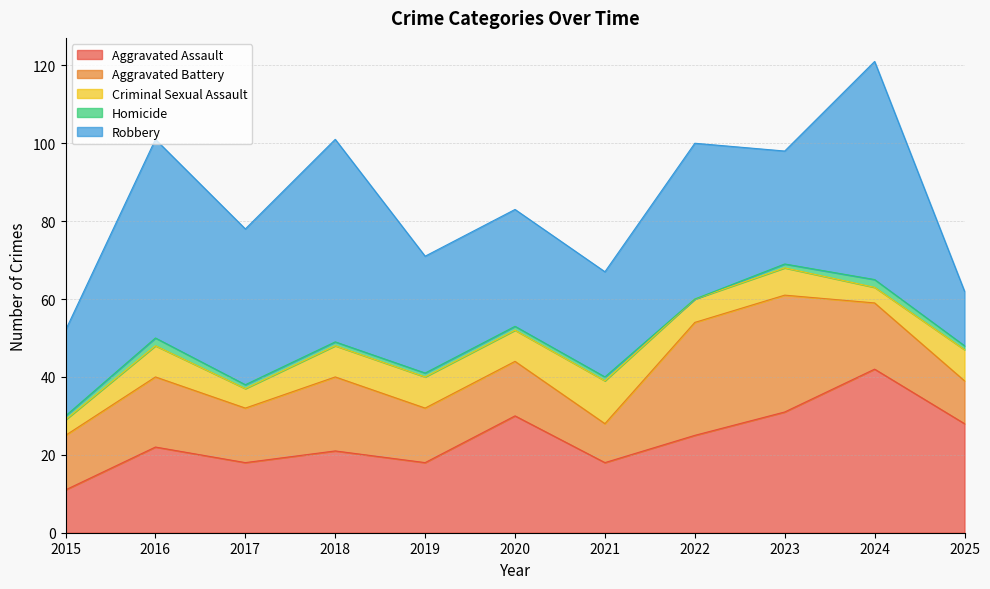

Where is Aggravated Battery nearest to the value 20?

2018